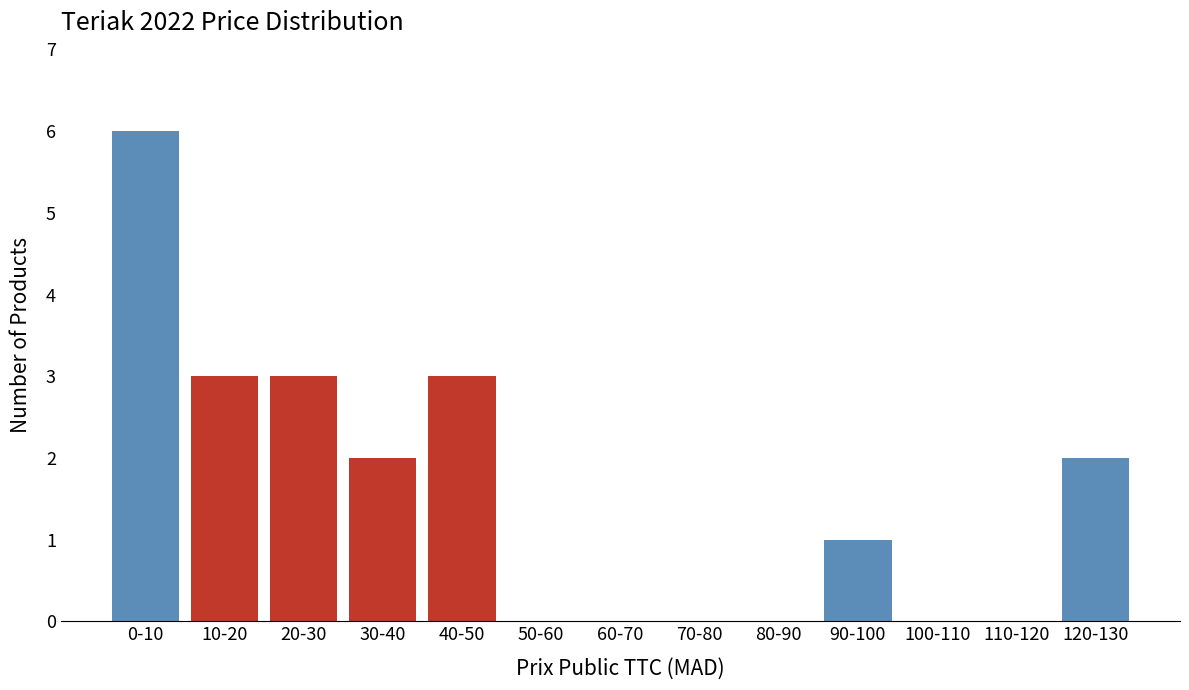

Reading left to right, extract all data points from this chart.

0-10=6	10-20=3	20-30=3	30-40=2	40-50=3	50-60=0	60-70=0	70-80=0	80-90=0	90-100=1	100-110=0	110-120=0	120-130=2